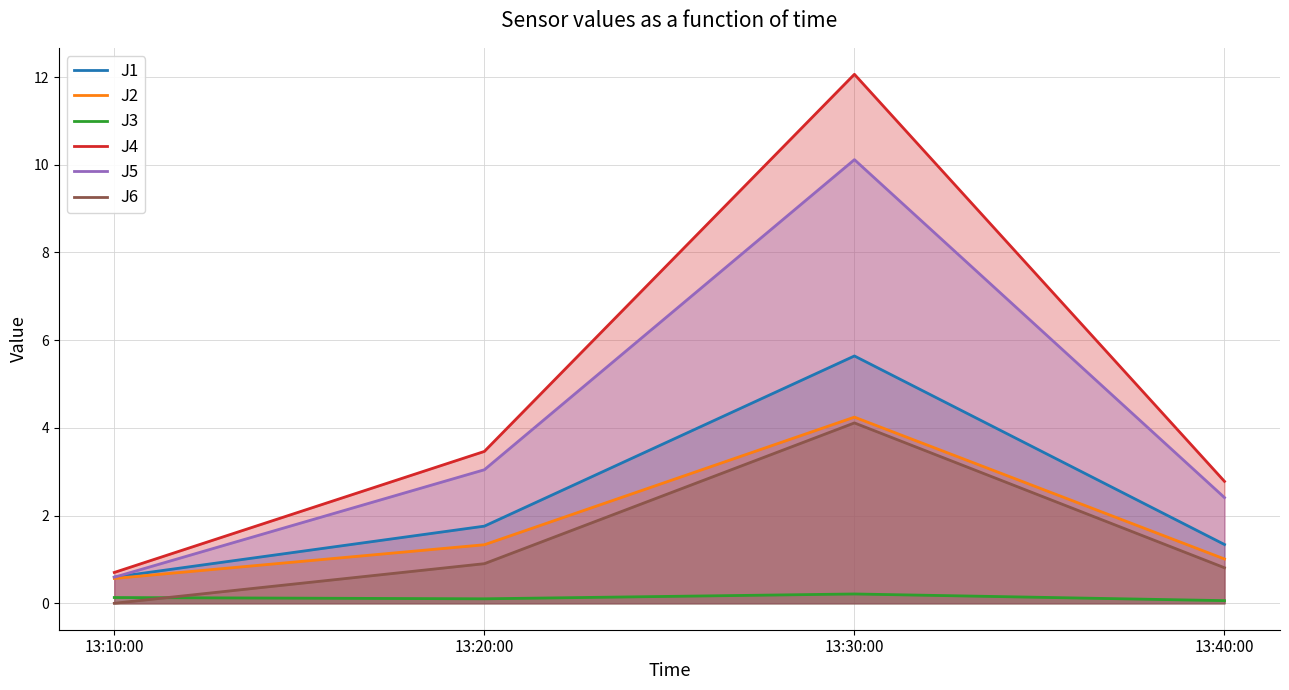

At which category is the sum across all series the highest?

13:30:00